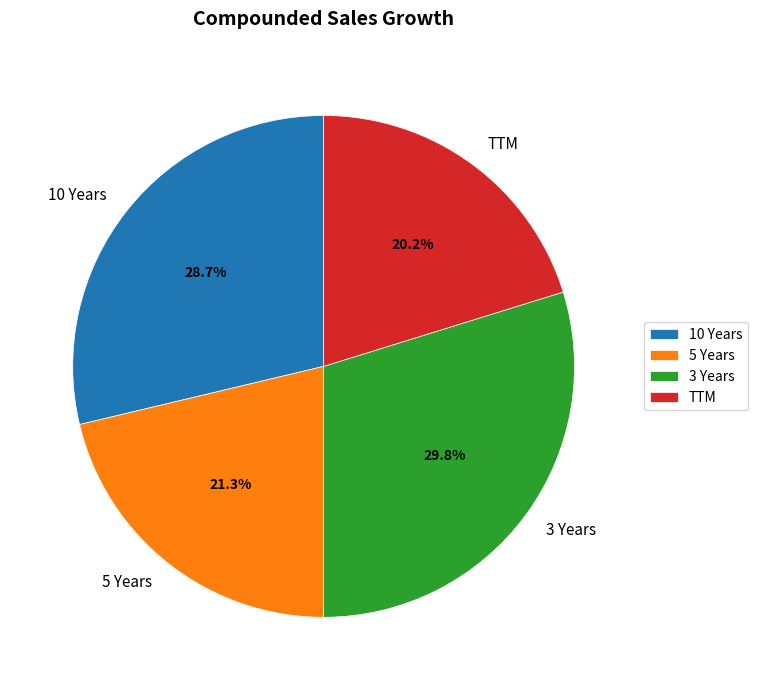

To the nearest percent, what is the difference between the largest and smallest slice percentages?

10%